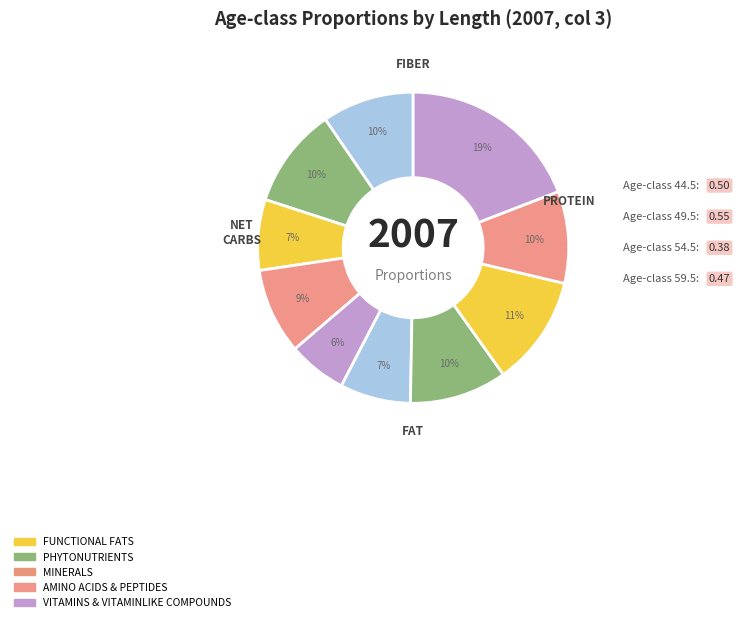

How many slices are in this pie chart?

10